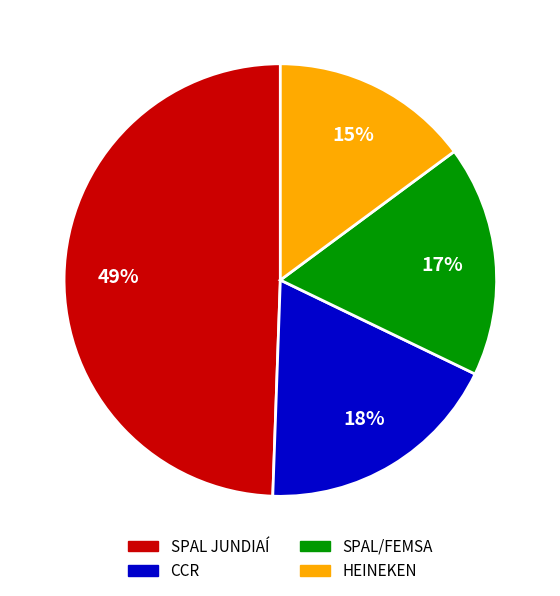

Do HEINEKEN and SPAL/FEMSA together represent more than half of the pie?

No